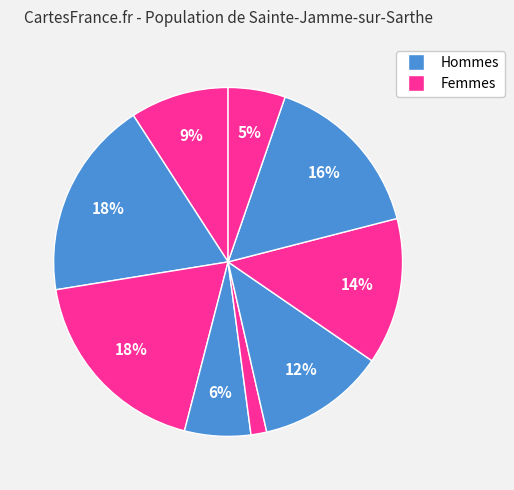

Does any single category account for the majority?

No